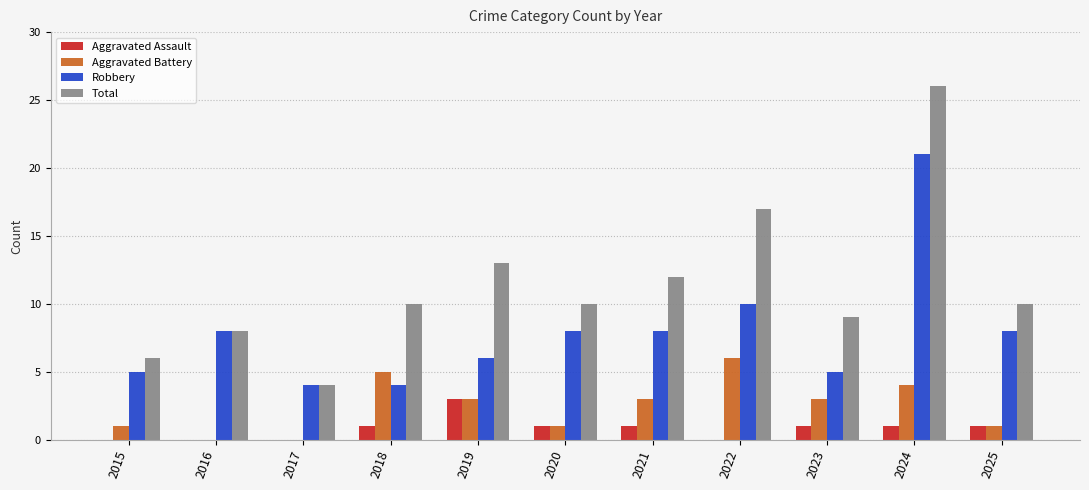

What is the approximate value of Robbery at 2018?

4